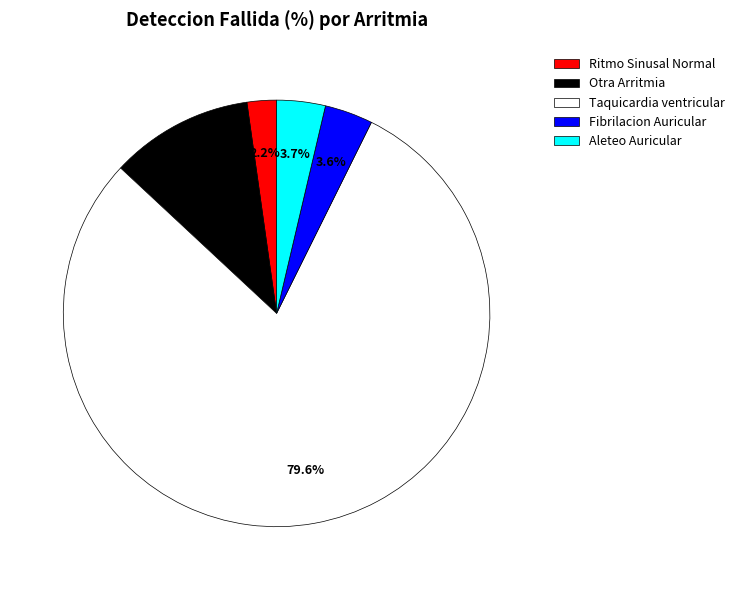

Which category has the biggest portion of the pie?

Taquicardia ventricular